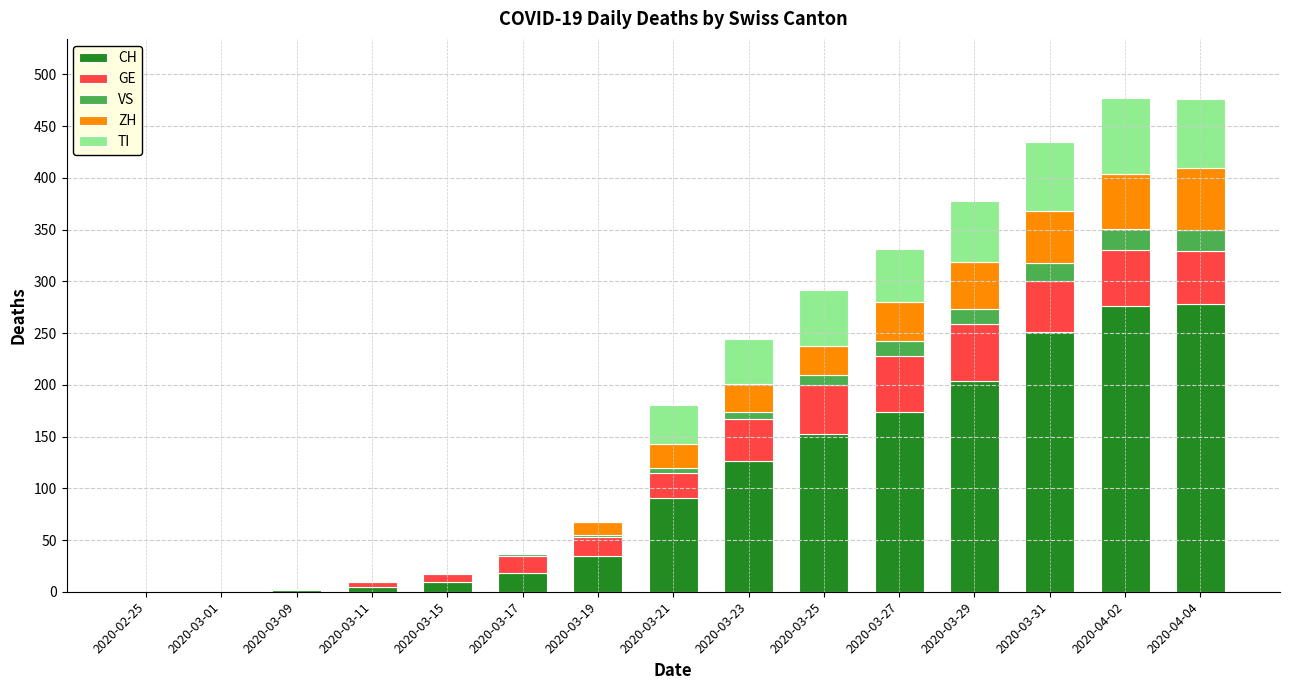

The value of CH at 2020-03-17 is 18. True or false?

True